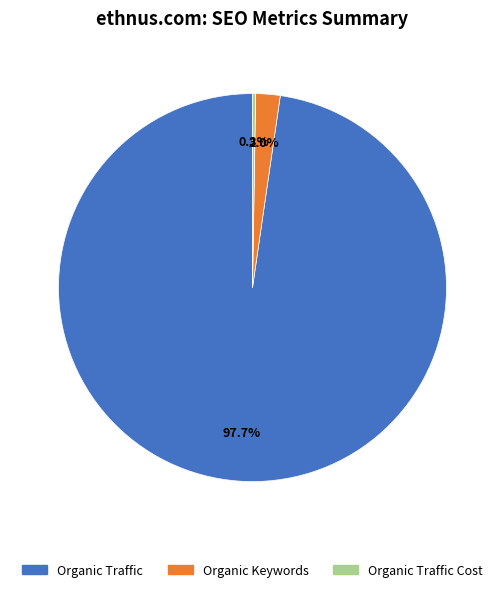

Does any single category account for the majority?

Yes